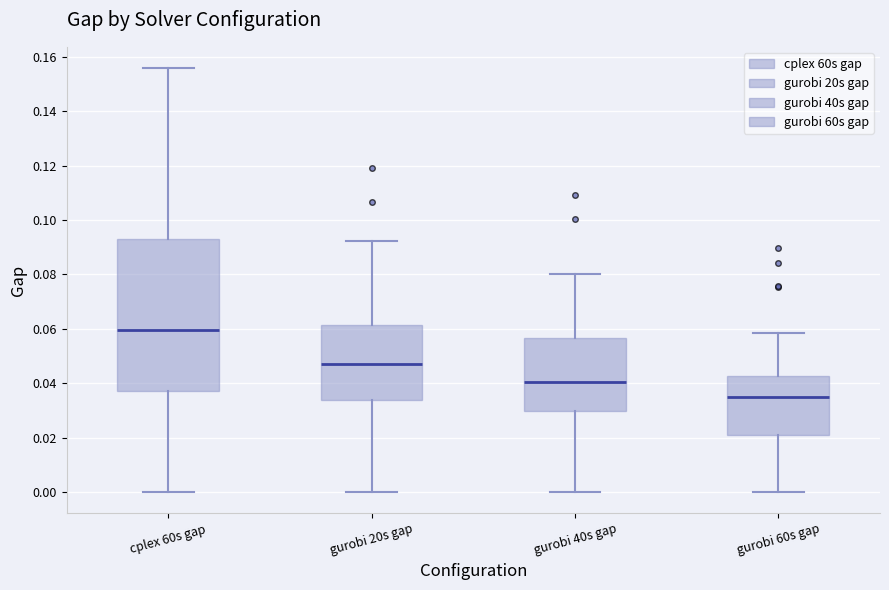

Reading left to right, transcribe this box plot: for each box, give where its median line is, the range the box spans, and where its two whiskers end, as read against the y-axis. The values are not printed on the chart, so give them approximately, as read against the axis.

cplex 60s gap: median 0.060, box 0.038 to 0.094, whiskers 0.000 to 0.156
gurobi 20s gap: median 0.046, box 0.034 to 0.062, whiskers 0.000 to 0.092
gurobi 40s gap: median 0.040, box 0.030 to 0.056, whiskers 0.000 to 0.080
gurobi 60s gap: median 0.034, box 0.020 to 0.042, whiskers 0.000 to 0.058